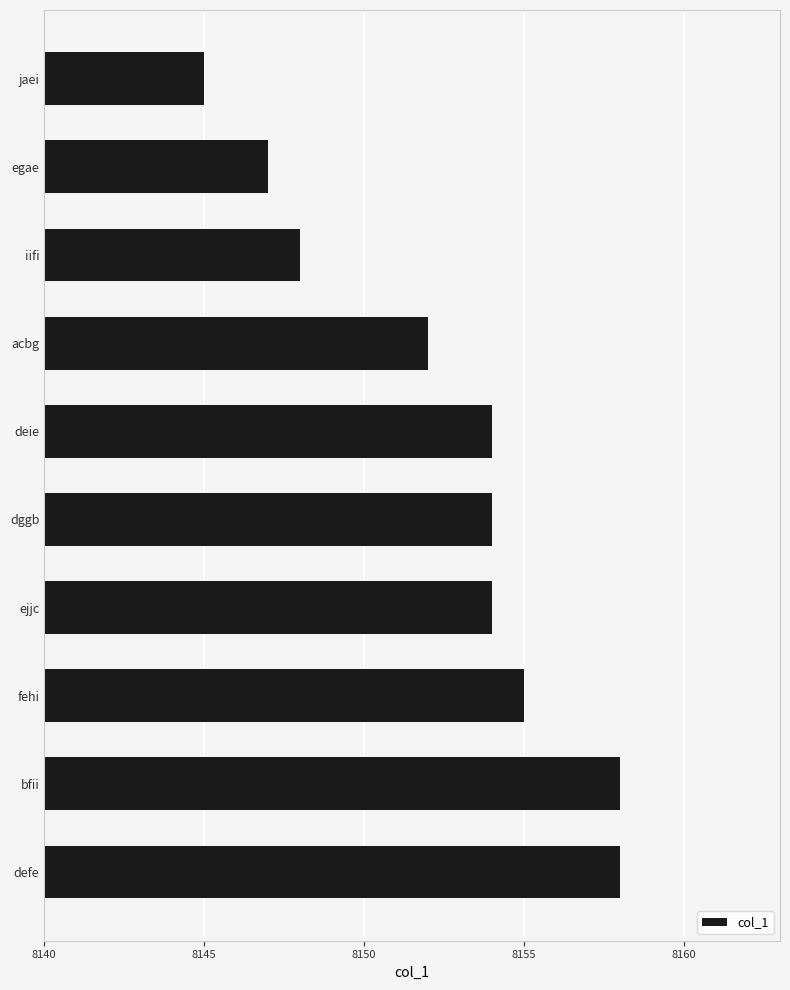

What is the label of the 2nd bar from the bottom?

bfii